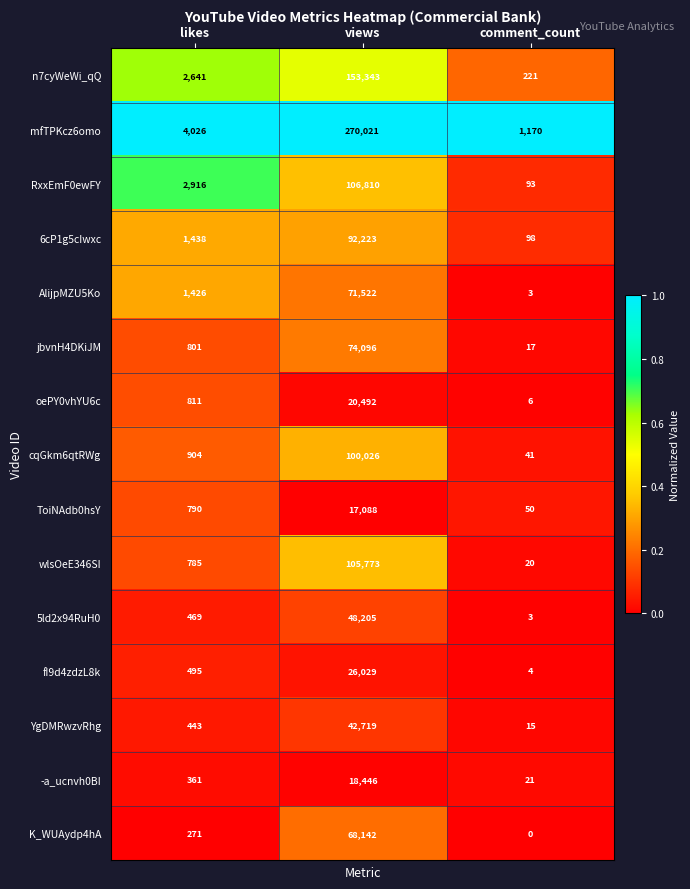

Is it true that jbvnH4DKiJM equals 122457 at views?

False